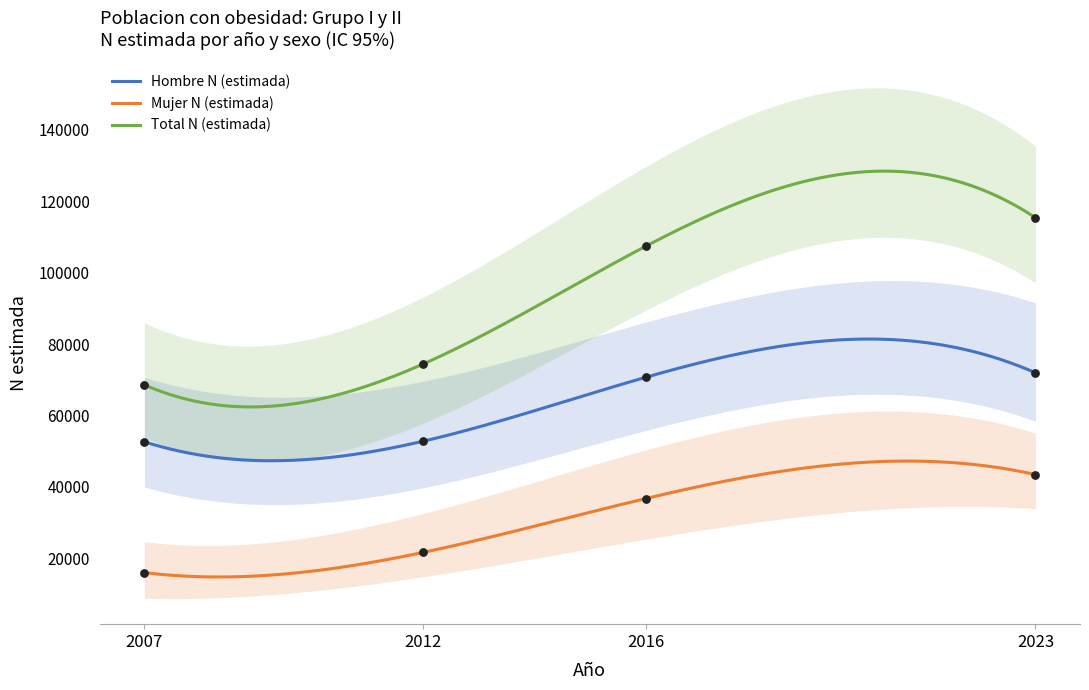

At how many categories does at least one series exceed 20306?

4